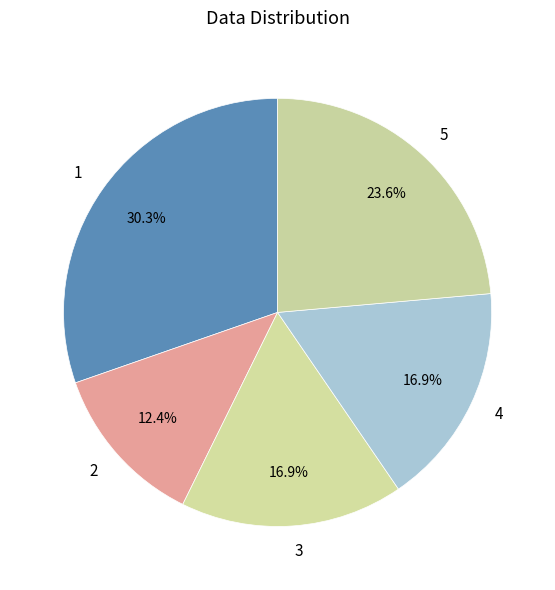

Is there any slice that represents more than half of the pie?

No